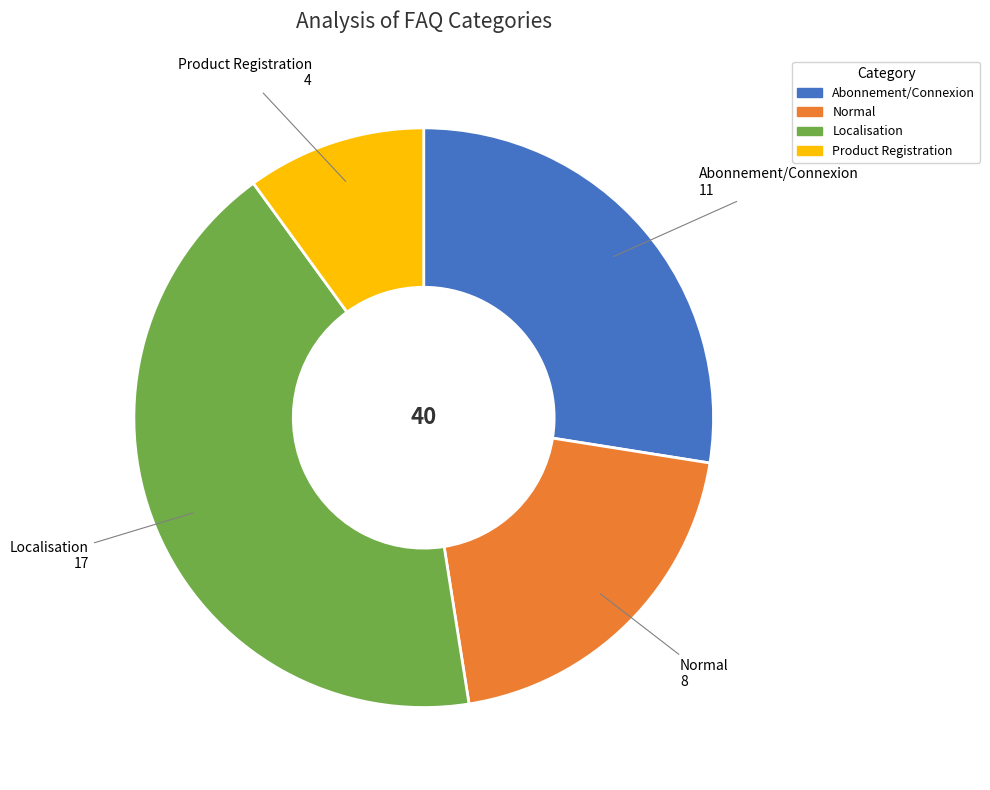

Approximately how many times larger is the value at Normal compared to Abonnement/Connexion?

0.7